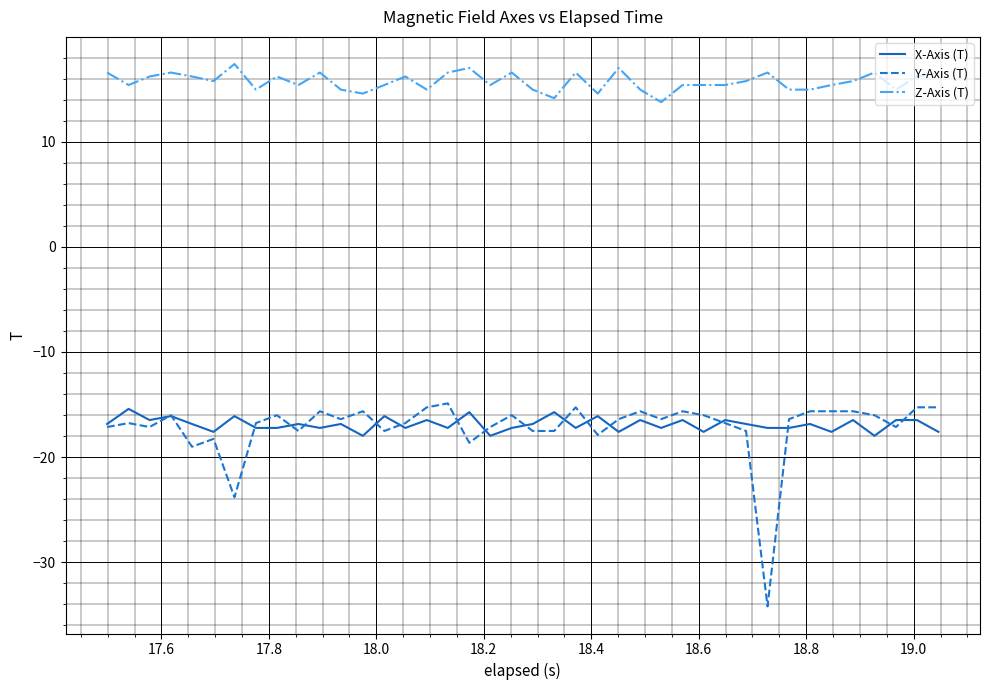

True or false: Z-Axis (T) and X-Axis (T) intersect in this chart.

False